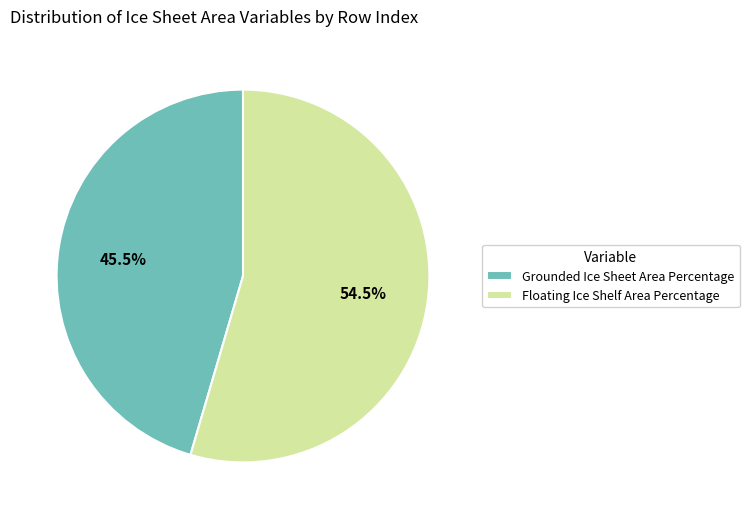

Is the sum of Floating Ice Shelf Area Percentage and Grounded Ice Sheet Area Percentage greater than half?

Yes